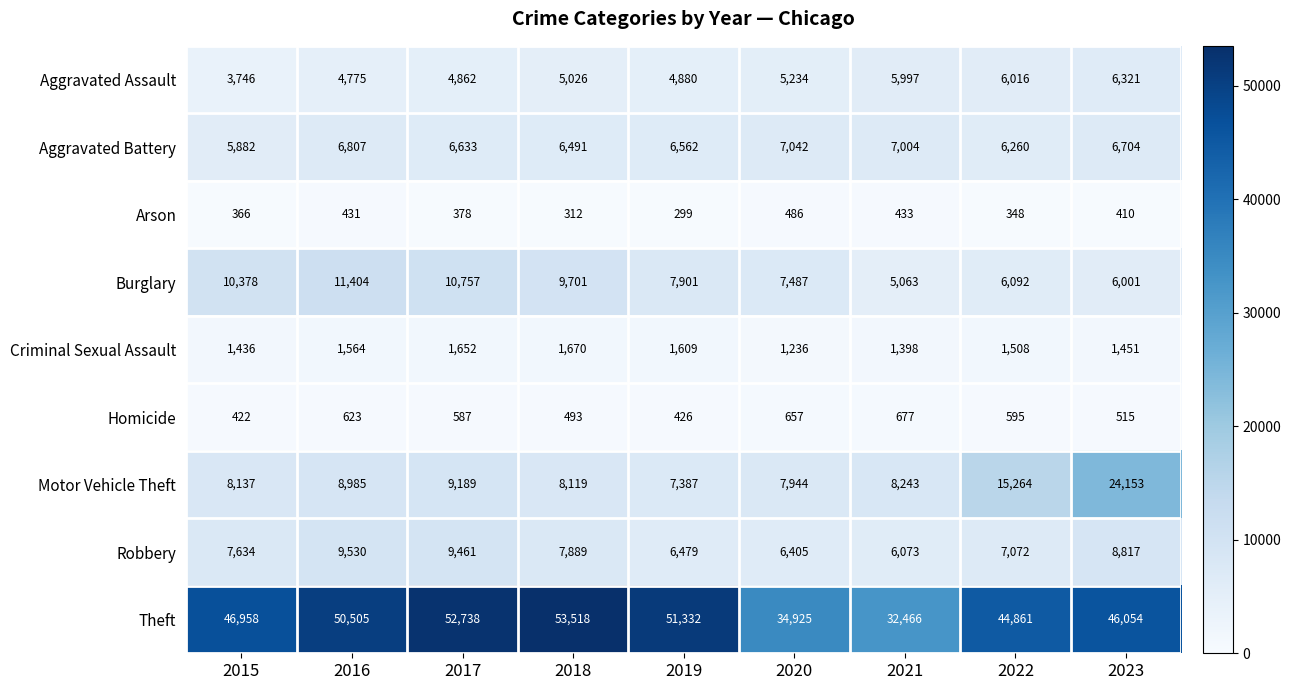

Which series has the largest range (max minus min)?

Theft